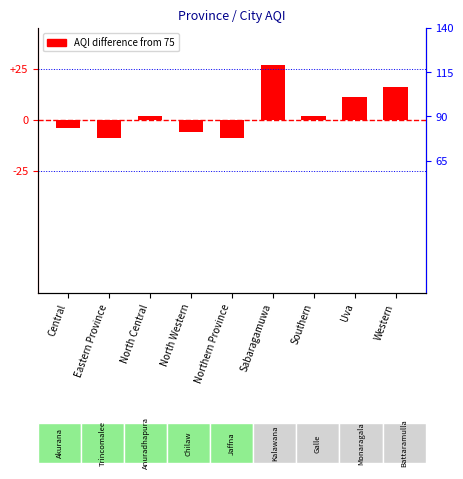

The value at Sabaragamuwa is 27. True or false?

True